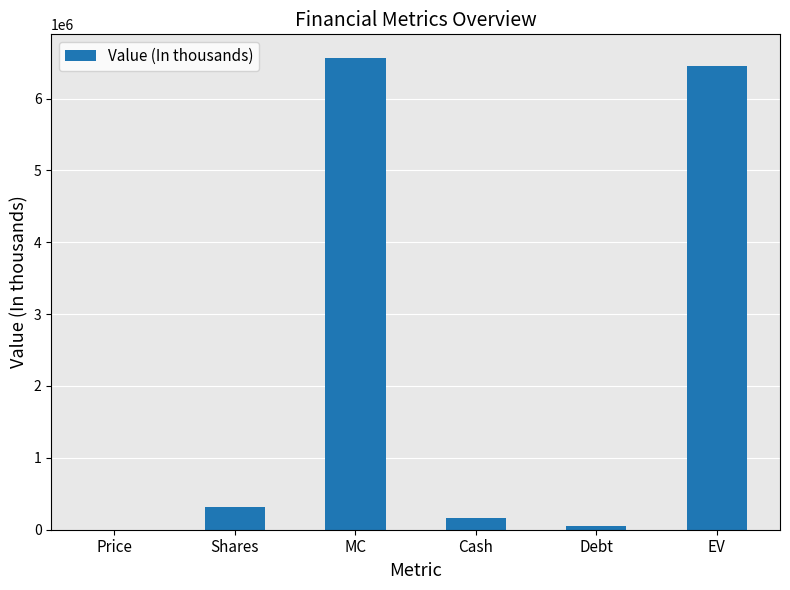

What is the change in value from Price to Debt?

+47207.6